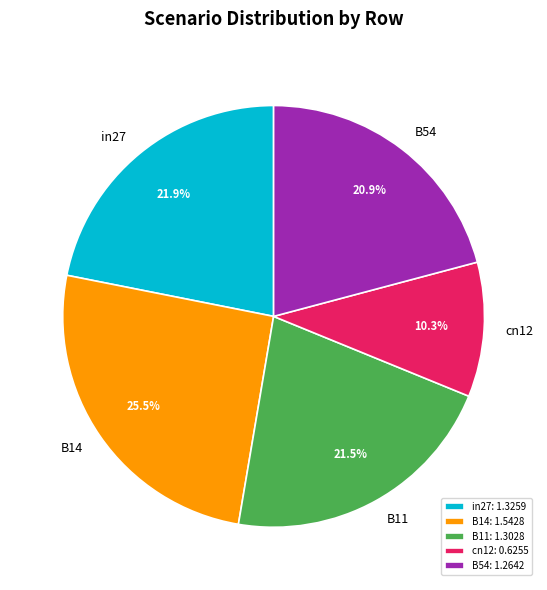

Between B11 and B54, which is larger?

B11